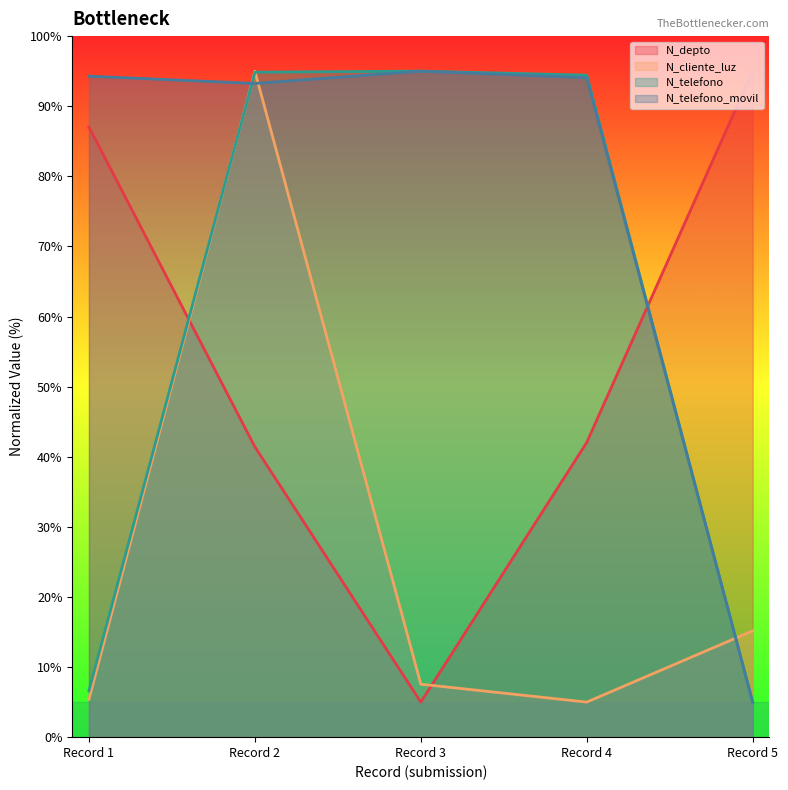

At which category is the sum across all series the highest?

Record 2